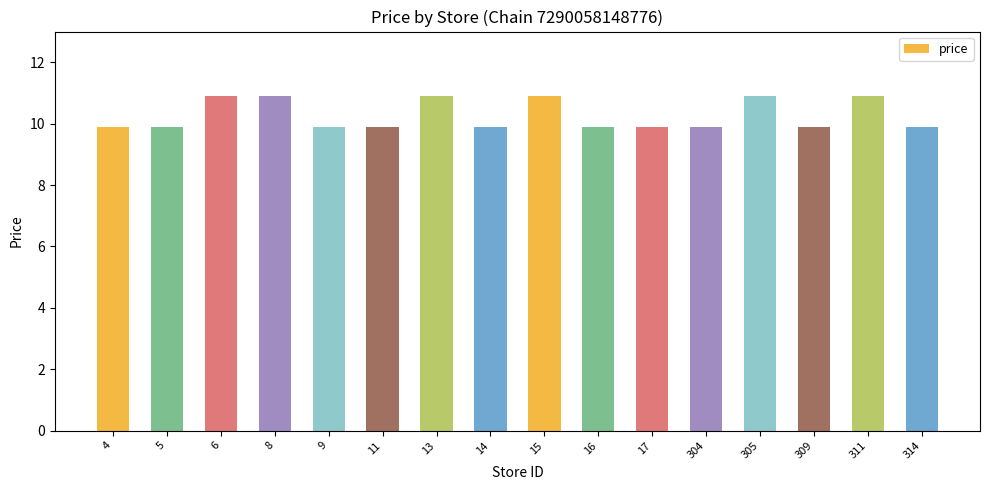

What is the greatest value displayed?

10.9